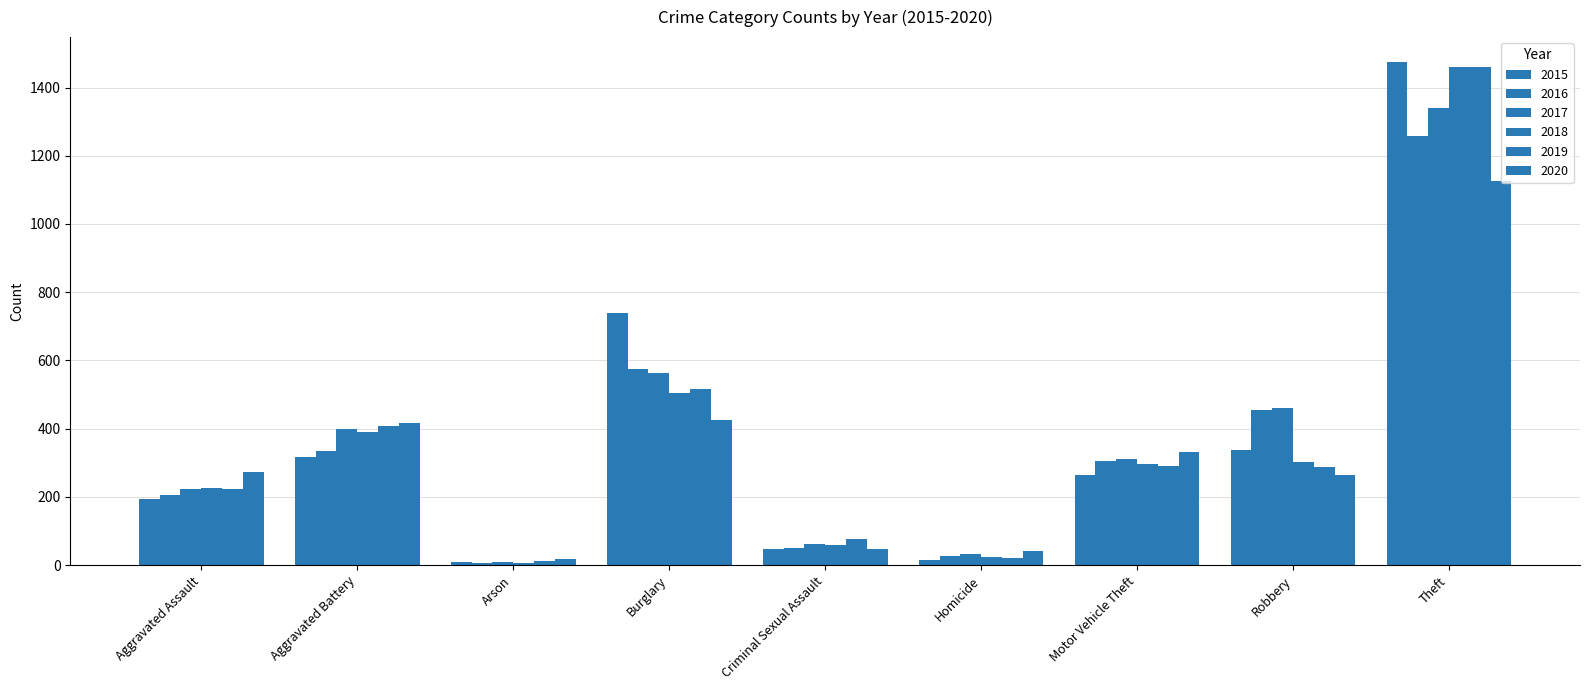

Reading right to left, transcribe all the data shown in this chart.

2015: Theft=1474	Robbery=337	Motor Vehicle Theft=263	Homicide=15	Criminal Sexual Assault=46	Burglary=738	Arson=9	Aggravated Battery=316	Aggravated Assault=194
2016: Theft=1259	Robbery=454	Motor Vehicle Theft=304	Homicide=26	Criminal Sexual Assault=50	Burglary=576	Arson=7	Aggravated Battery=336	Aggravated Assault=206
2017: Theft=1339	Robbery=460	Motor Vehicle Theft=312	Homicide=33	Criminal Sexual Assault=61	Burglary=562	Arson=10	Aggravated Battery=400	Aggravated Assault=224
2018: Theft=1461	Robbery=301	Motor Vehicle Theft=298	Homicide=25	Criminal Sexual Assault=60	Burglary=506	Arson=7	Aggravated Battery=389	Aggravated Assault=225
2019: Theft=1459	Robbery=287	Motor Vehicle Theft=290	Homicide=22	Criminal Sexual Assault=77	Burglary=517	Arson=12	Aggravated Battery=407	Aggravated Assault=223
2020: Theft=1125	Robbery=263	Motor Vehicle Theft=333	Homicide=41	Criminal Sexual Assault=48	Burglary=425	Arson=17	Aggravated Battery=416	Aggravated Assault=273